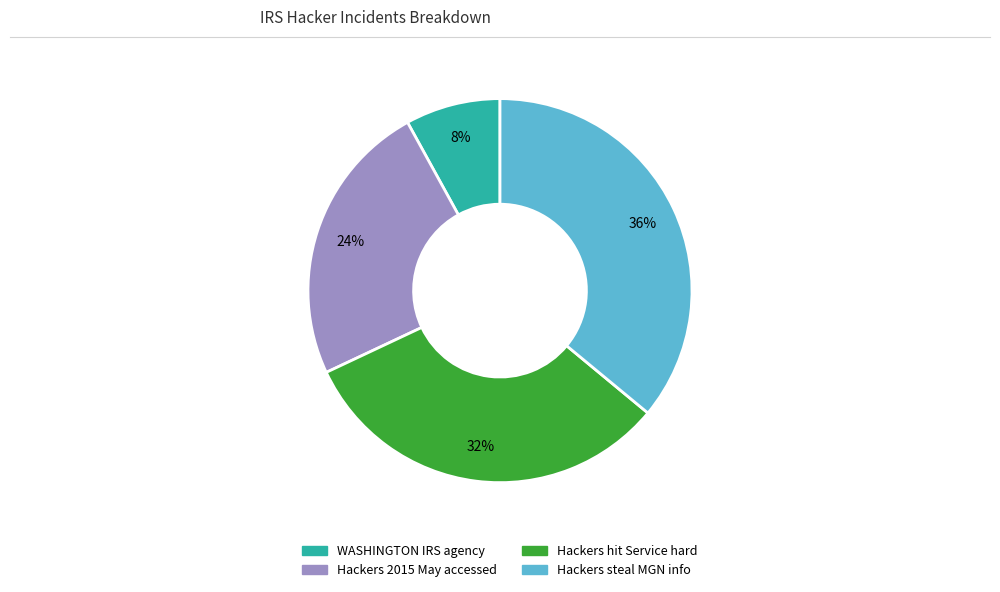

Which slice is the largest?

Hackers steal MGN info